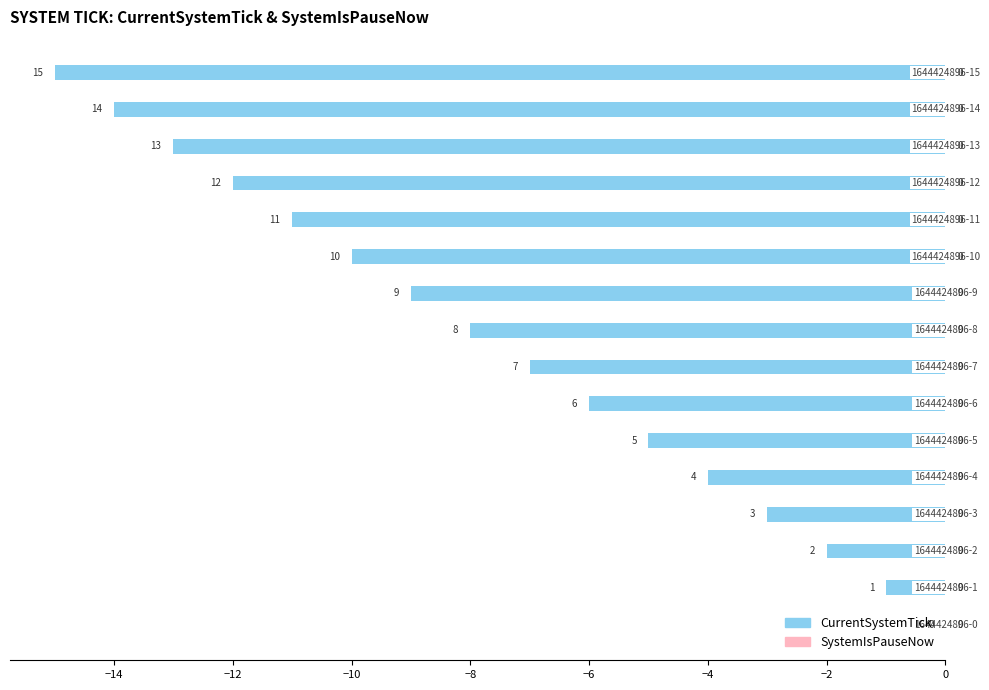

What is the sum of all values?

-120